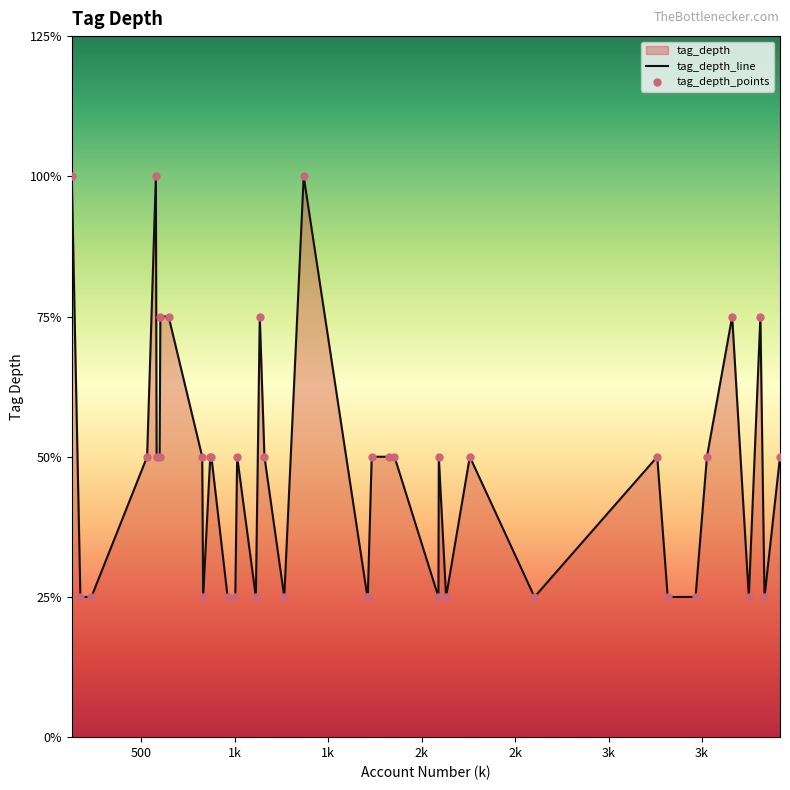

Between 645 and 2257, which is larger?

645